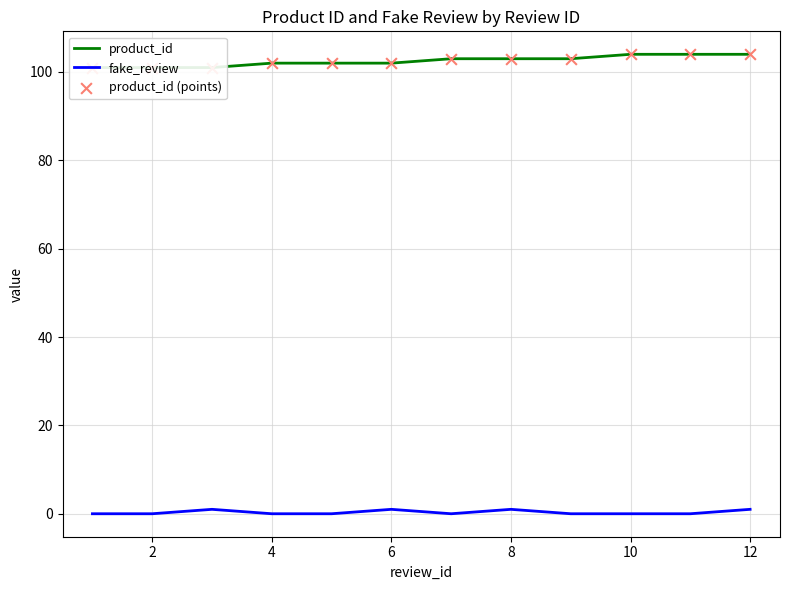

Which series contains the highest Y value?

product_id